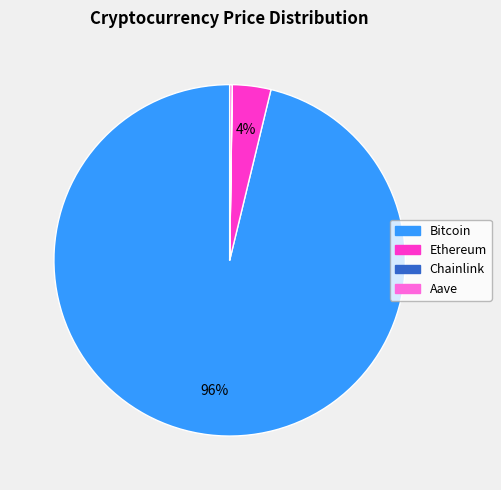

Which slice represents more than half of the pie?

Bitcoin